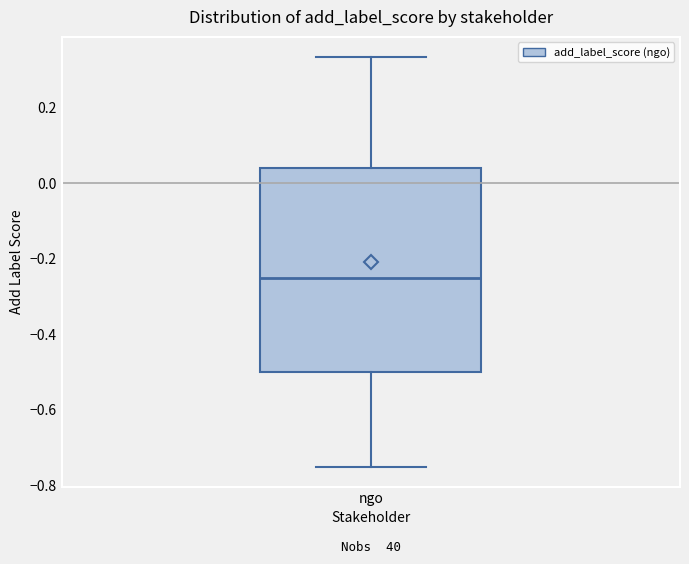

Read this box plot against the y-axis: the position of the median line, the range covered by the box, and the ends of both whiskers. The values are not printed on the chart, so give them approximately, as read against the axis.

median -0.24, box -0.50 to 0.04, whiskers -0.74 to 0.34